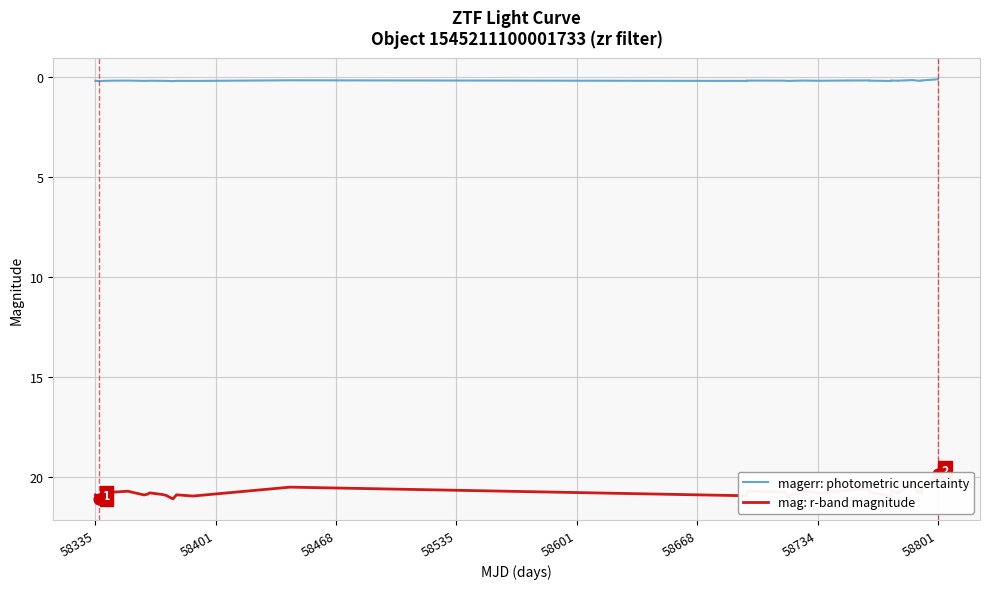

Which series contains the lowest Y value?

magerr: photometric uncertainty